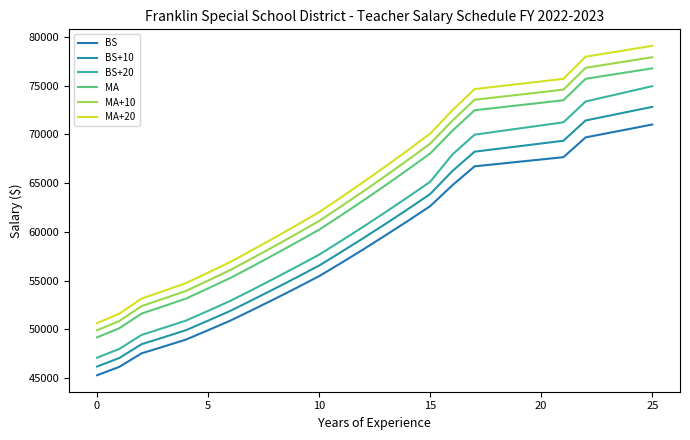

At which category does the chart reach its peak across all series?

25